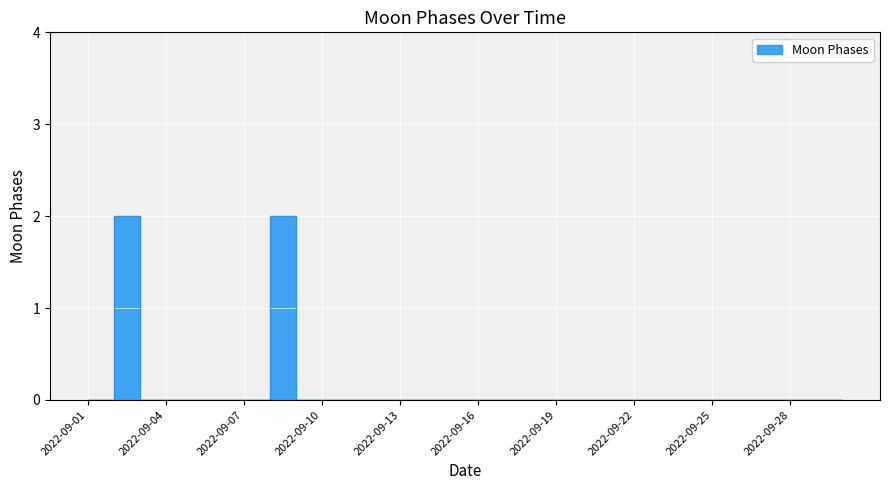

Rank the categories by value from highest to lowest.

2022-09-03, 2022-09-09, 2022-09-01, 2022-09-02, 2022-09-04, 2022-09-05, 2022-09-06, 2022-09-07, 2022-09-08, 2022-09-10, 2022-09-11, 2022-09-12, 2022-09-13, 2022-09-14, 2022-09-15, 2022-09-16, 2022-09-17, 2022-09-18, 2022-09-19, 2022-09-20, 2022-09-21, 2022-09-22, 2022-09-23, 2022-09-24, 2022-09-25, 2022-09-26, 2022-09-27, 2022-09-28, 2022-09-29, 2022-09-30